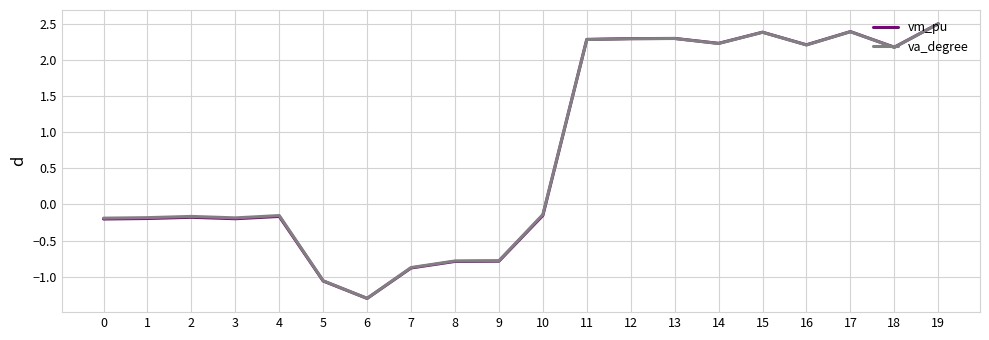

At which label does vm_pu reach its minimum?

6